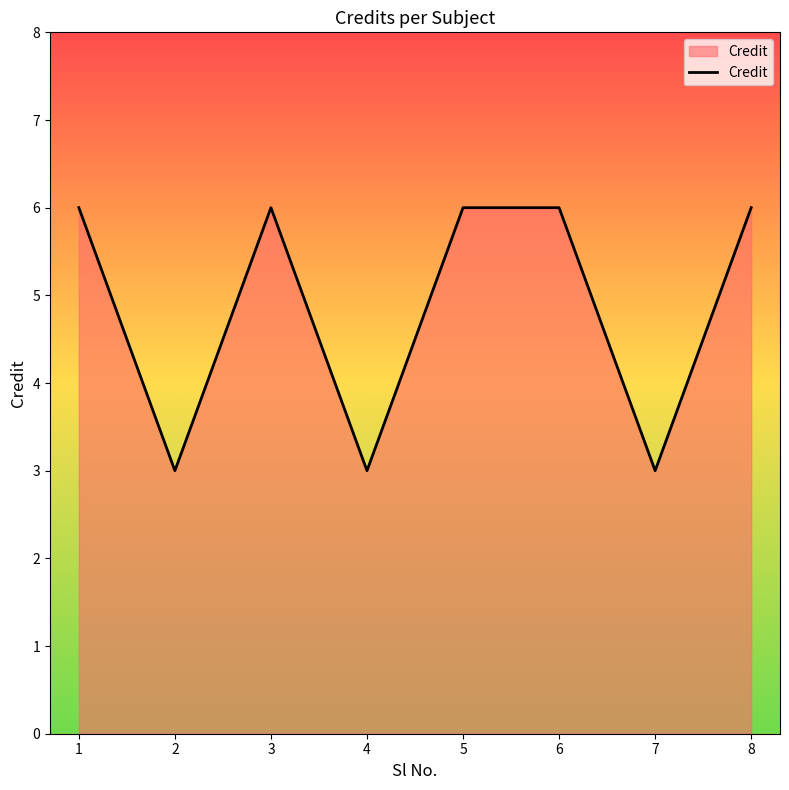

How many categories are shown in the chart?

8